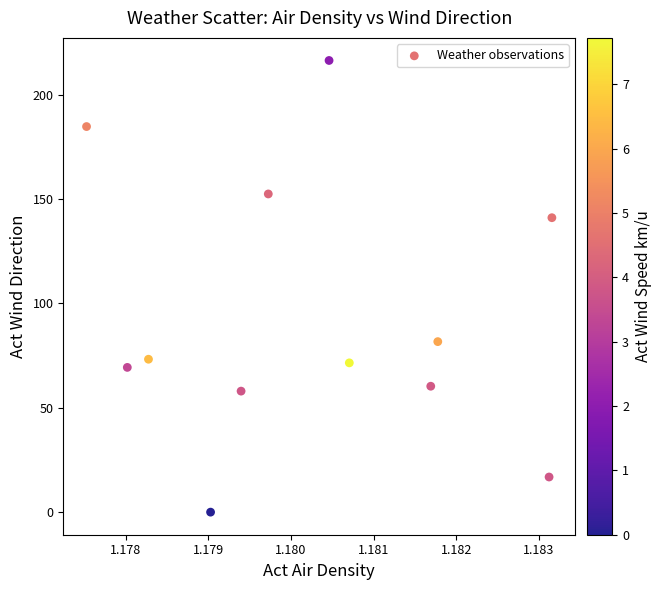

What is the average X value?

1.2